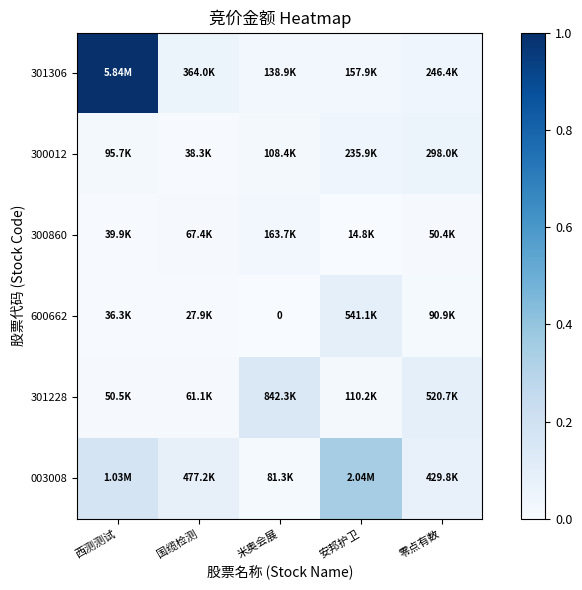

True or false: 003008 has a value of 0.6 at 安邦护卫.

False